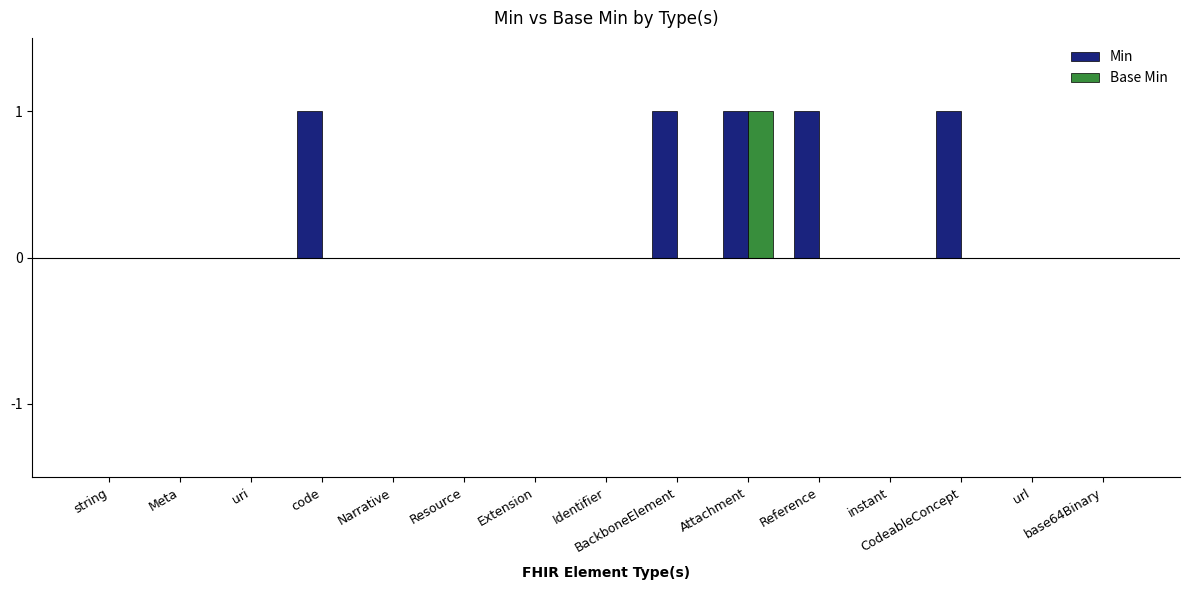

The Base Min series shows 0 at Identifier. True or false?

True